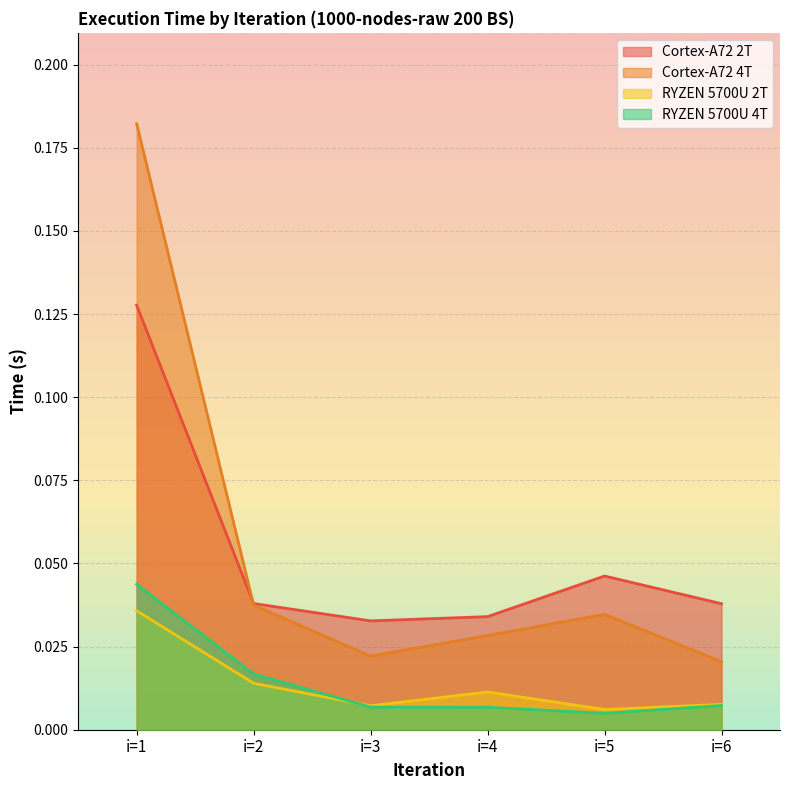

Reading left to right, what are all the values shown in this chart?

Cortex-A72 2T: 0.1	0.0	0.0	0.0	0.0	0.0
Cortex-A72 4T: 0.2	0.0	0.0	0.0	0.0	0.0
RYZEN 5700U 2T: 0.0	0.0	0.0	0.0	0.0	0.0
RYZEN 5700U 4T: 0.0	0.0	0.0	0.0	0.0	0.0